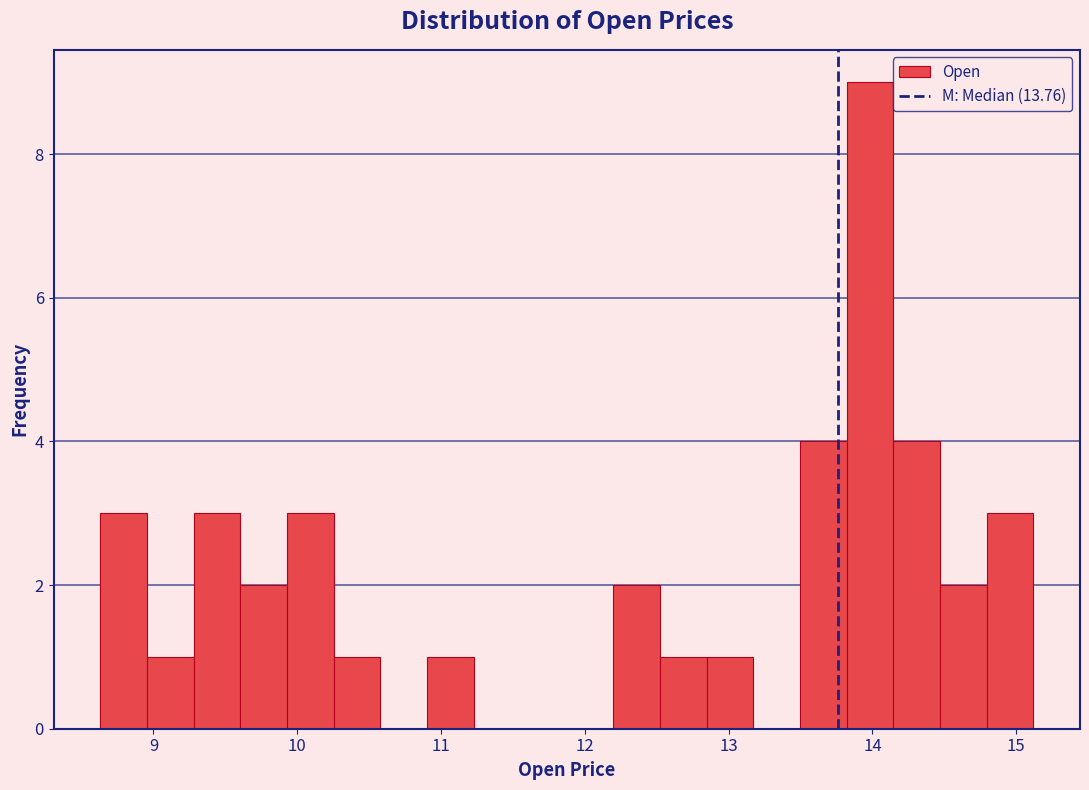

Read against the x-axis, roughly where is the centre of the tallest bar?

14.0